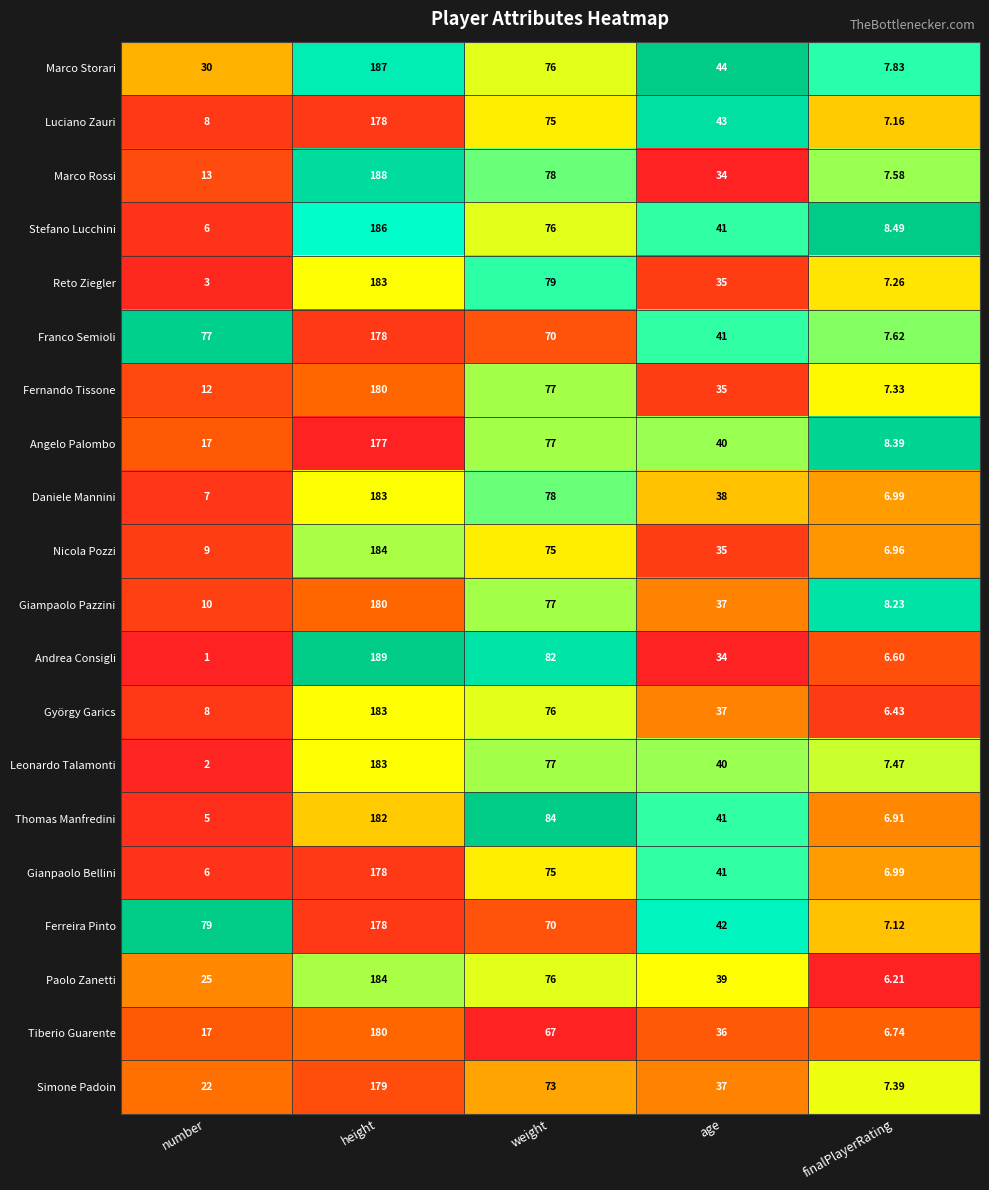

At which category is the sum across all series the highest?

height